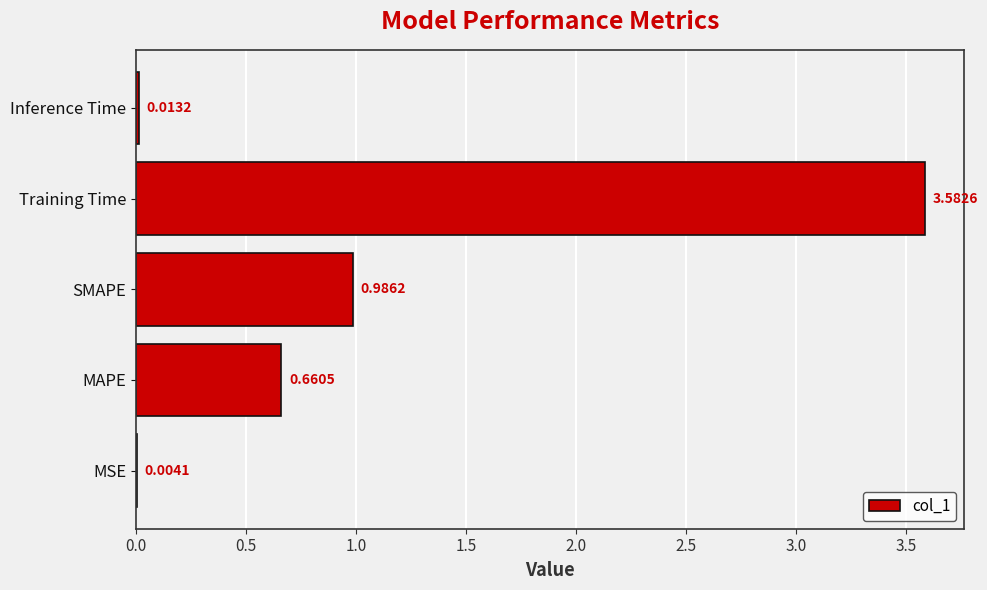

Which label corresponds to the largest value in the chart?

Training Time